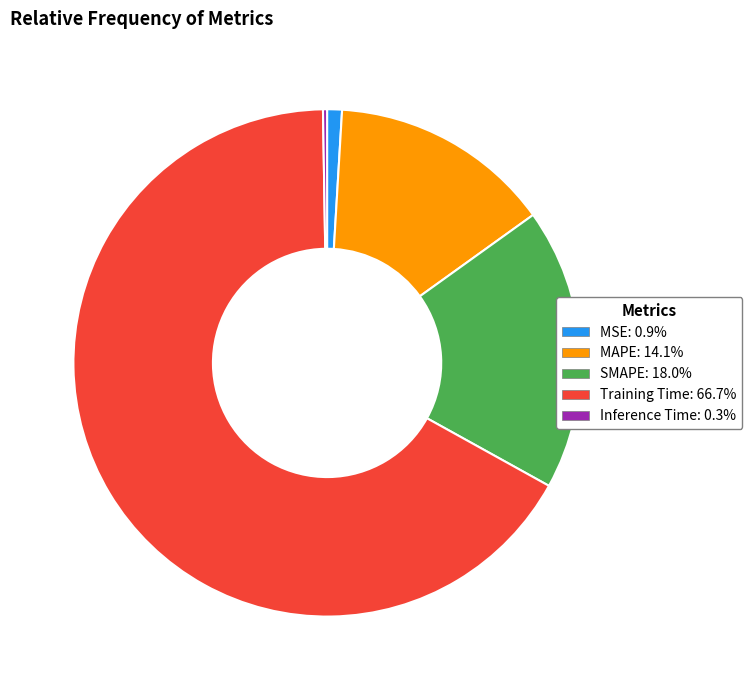

Combined, do MAPE and SMAPE account for over 50%?

No